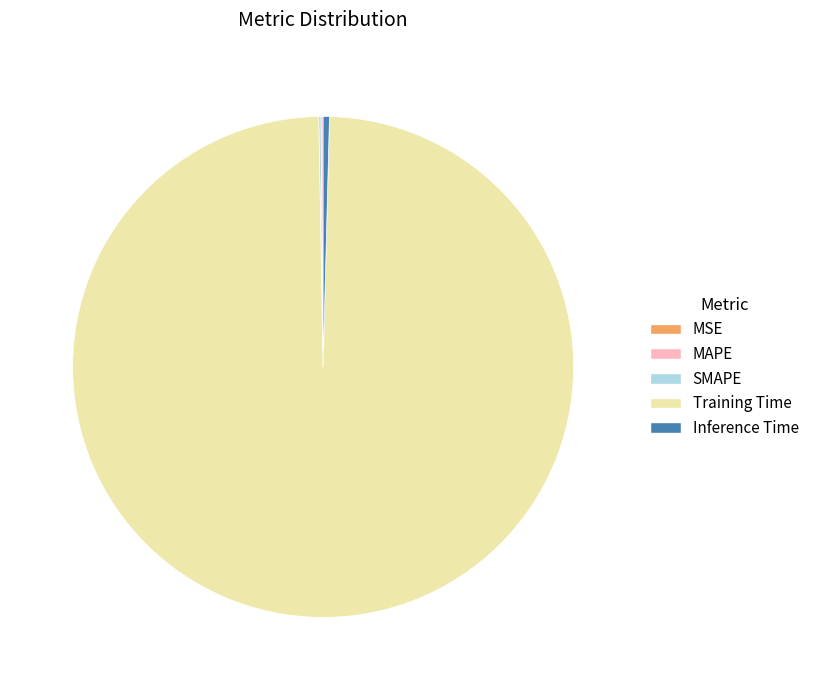

The Training Time slice represents 89% of the pie. True or false?

False